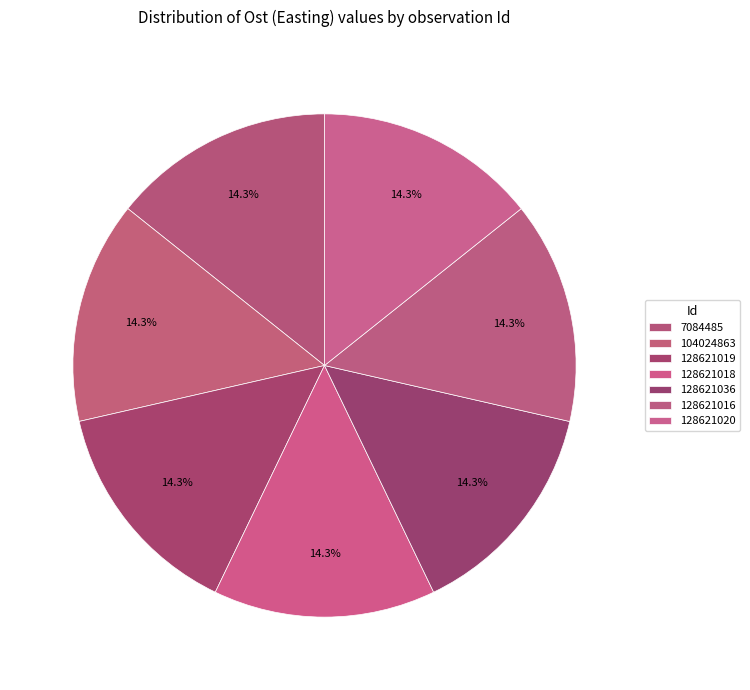

How many segments does this pie chart have?

7